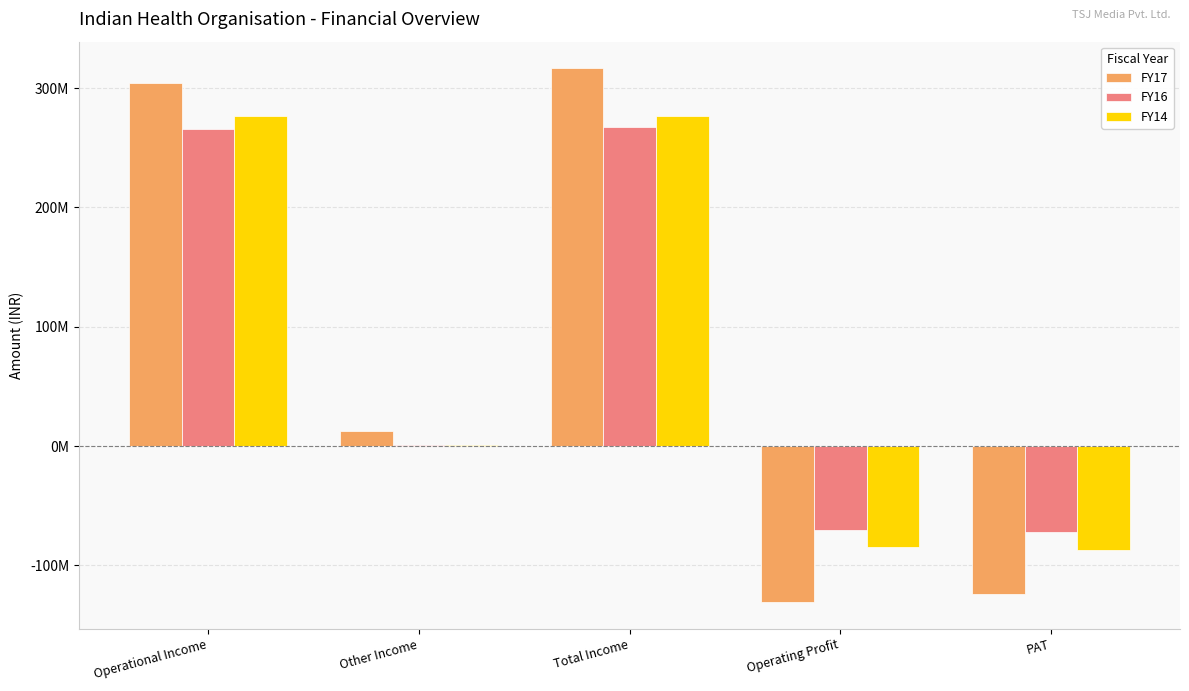

What position from the left is Other Income?

2